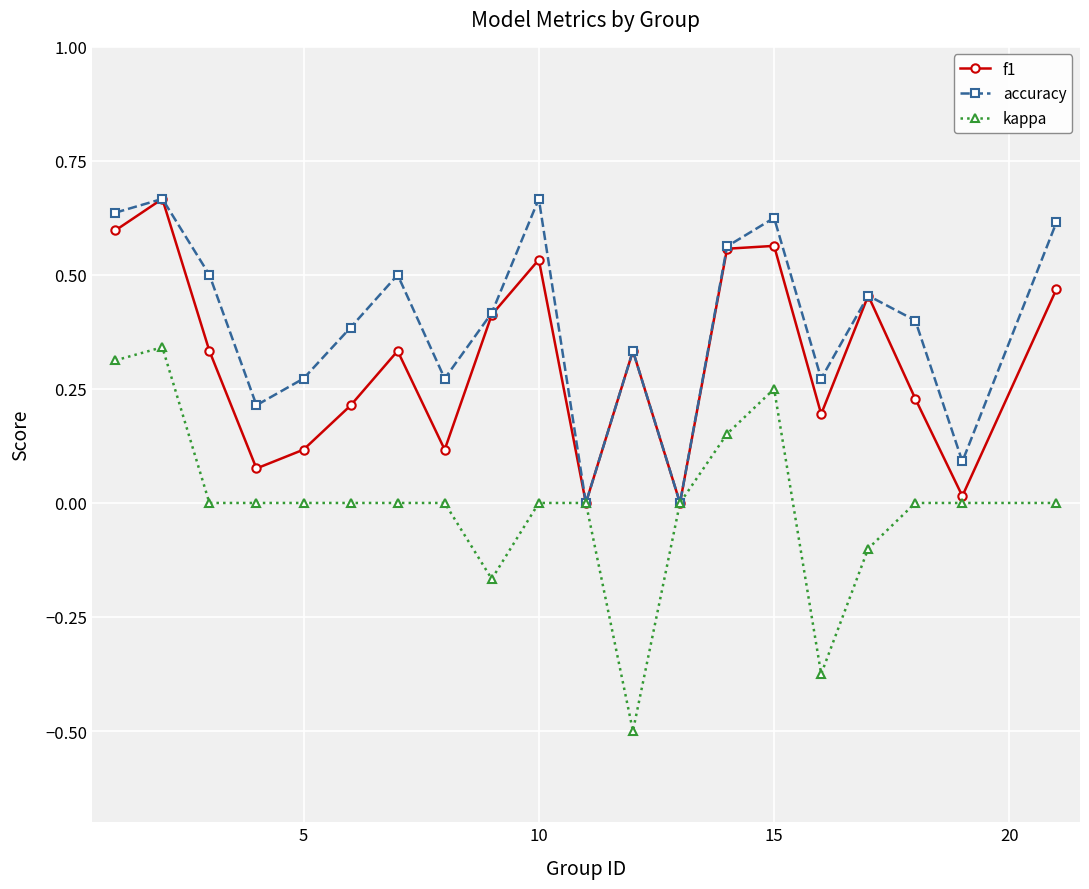

What is the sum of all kappa values?

-0.1